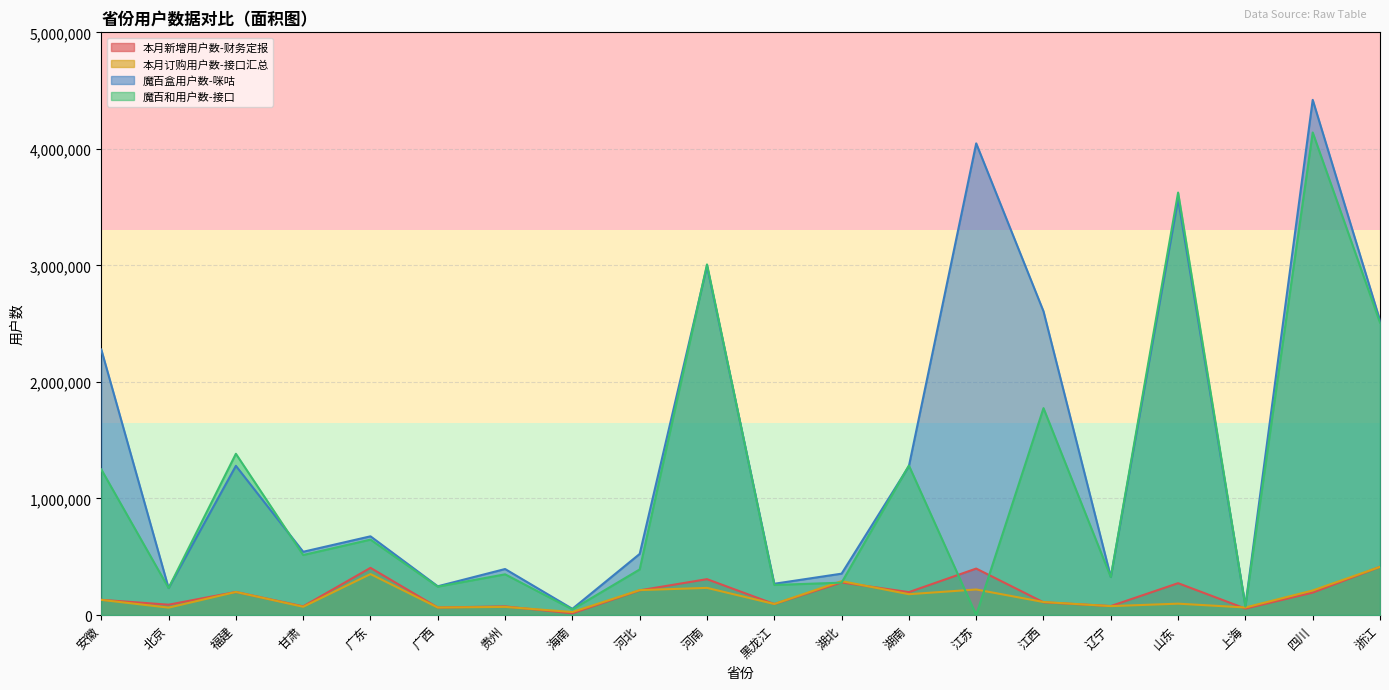

What is the minimum value for 本月订购用户数-接口汇总?

25594